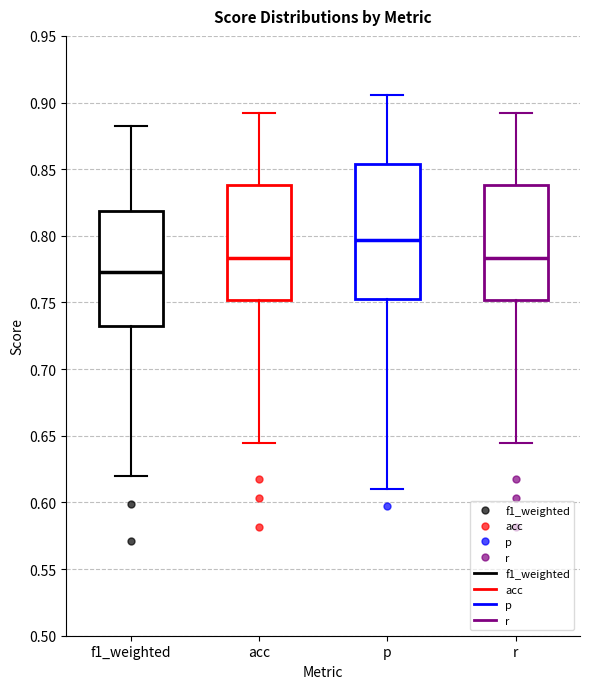

Comparing the boxes themselves (not the whiskers), which one is the tallest?

p